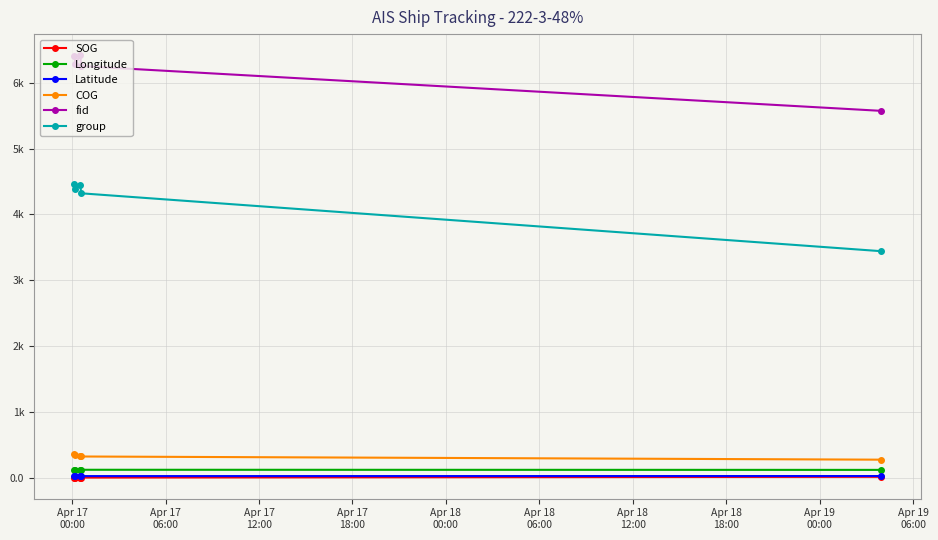

What are all the series names shown in the legend?

SOG, Longitude, Latitude, COG, fid, group